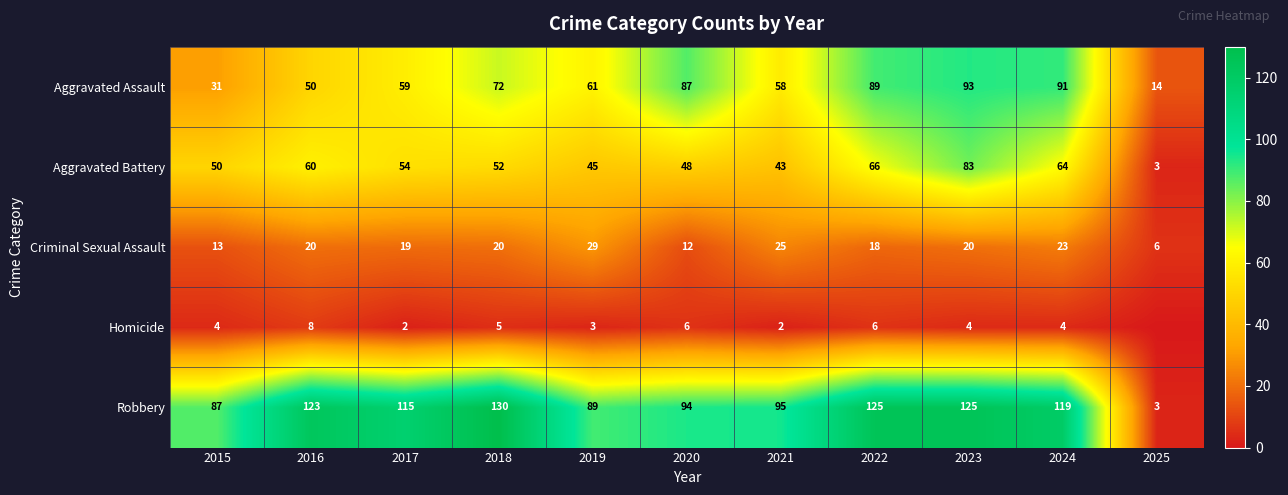

Which series changed the most between 2018 and 2022?

Aggravated Assault